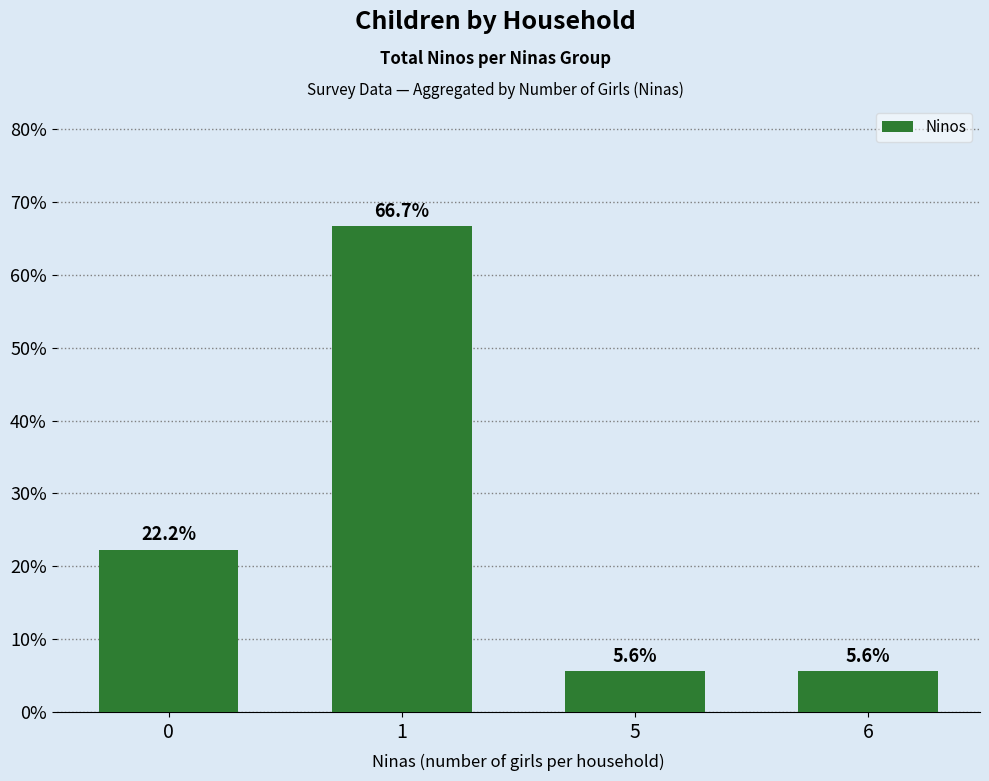

What is the difference between the maximum and minimum values?

61.1